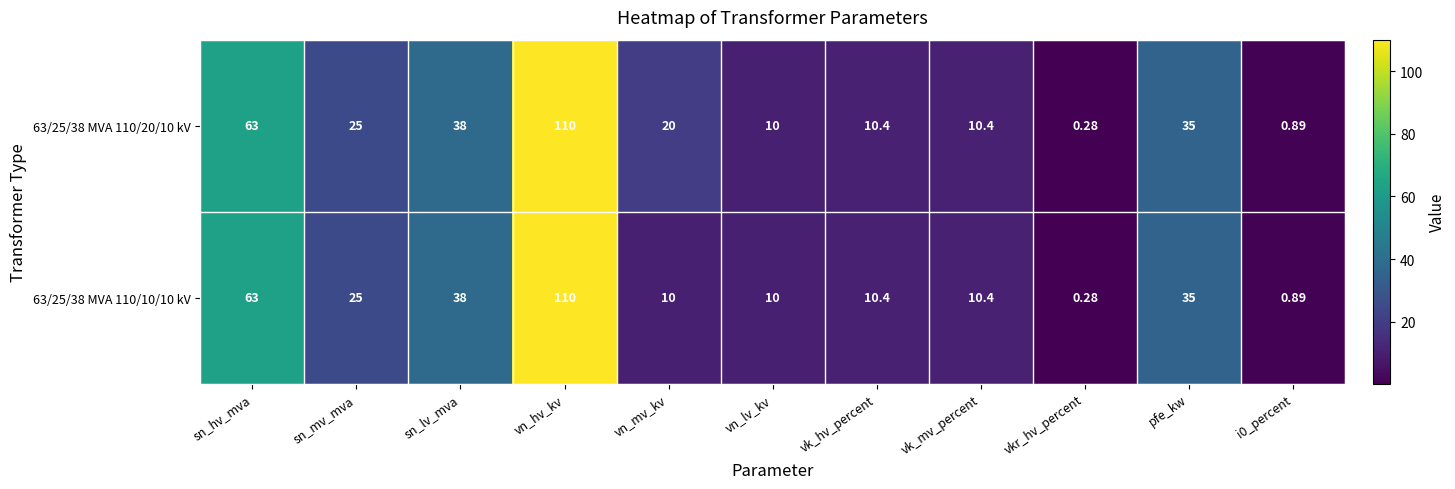

At which category is the sum across all series the highest?

vn_hv_kv